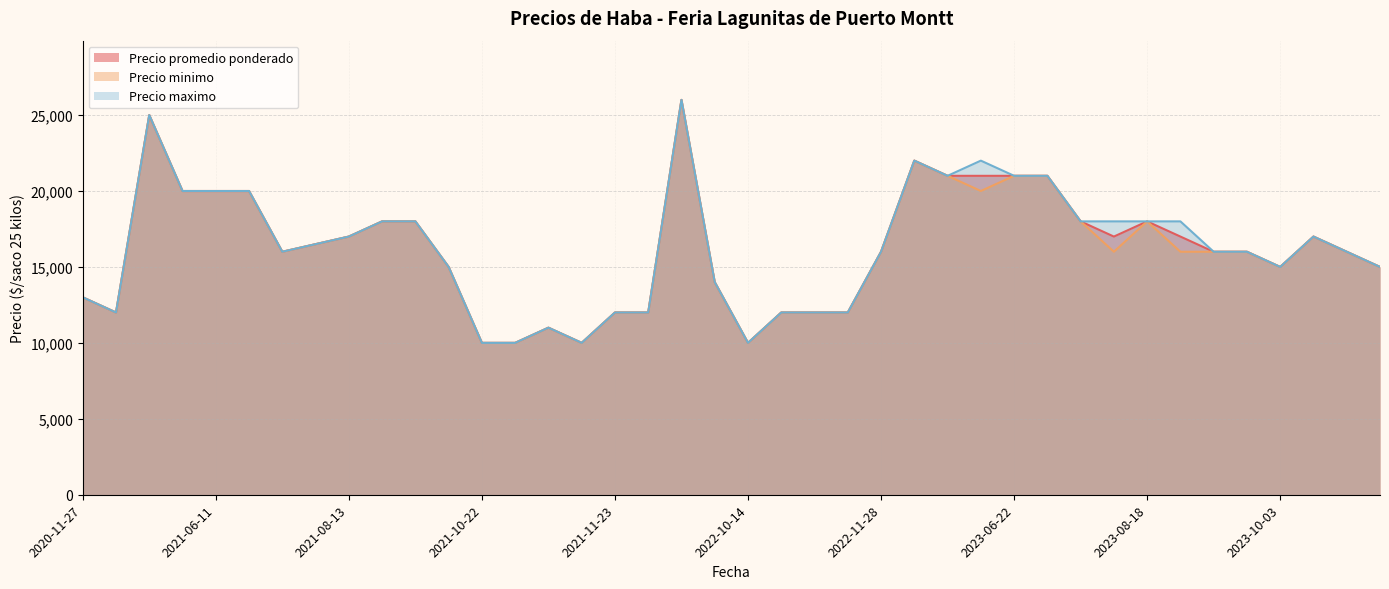

What is the lowest value of the Precio minimo series?

10000